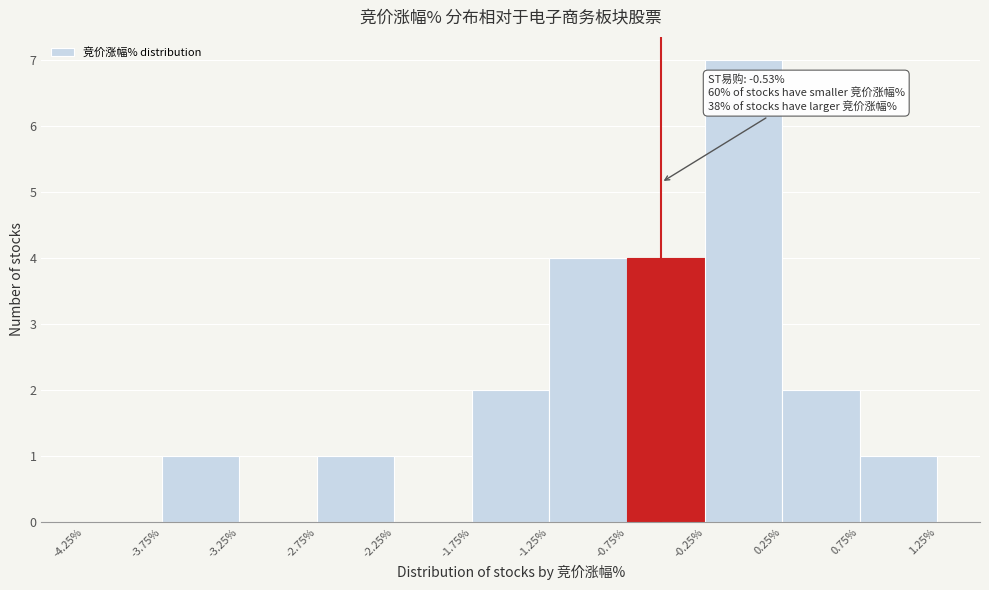

Over which range of the x-axis is the bar tallest?

-0.25% to 0.25%